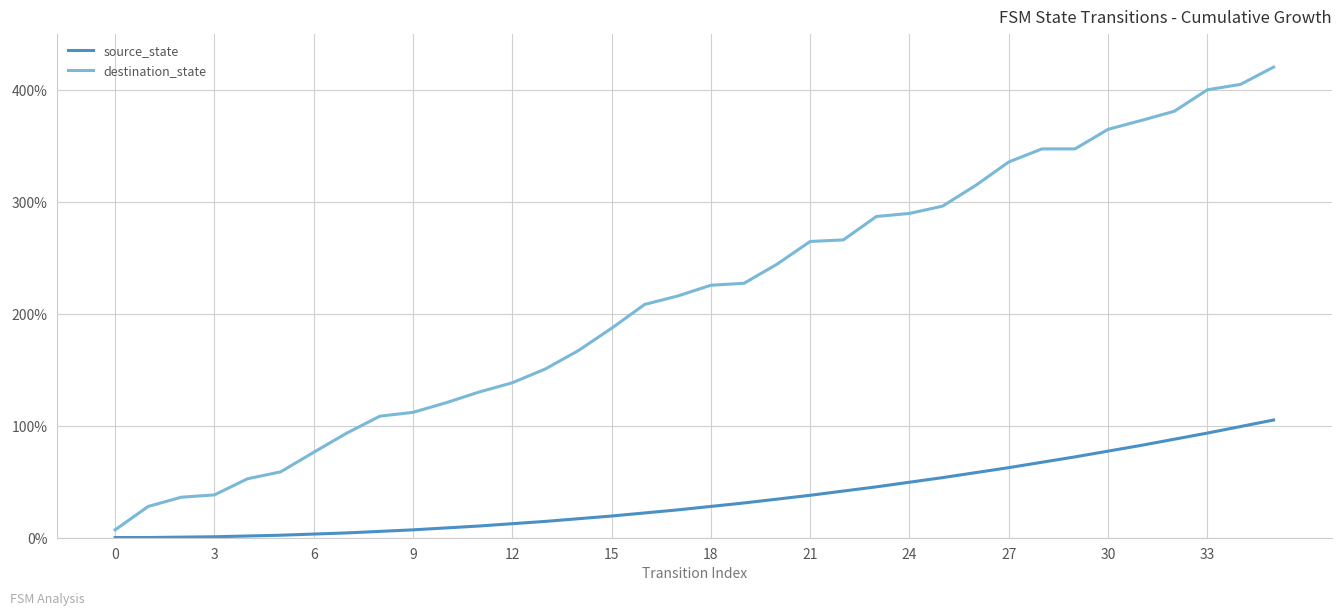

True or false: source_state and destination_state cross at least once.

False